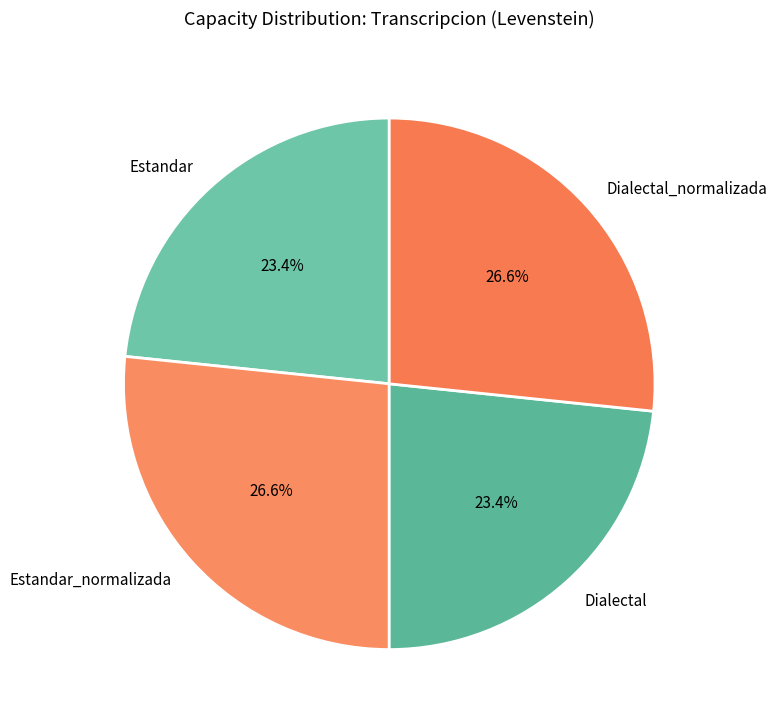

To the nearest percent, what portion does Dialectal represent?

23%